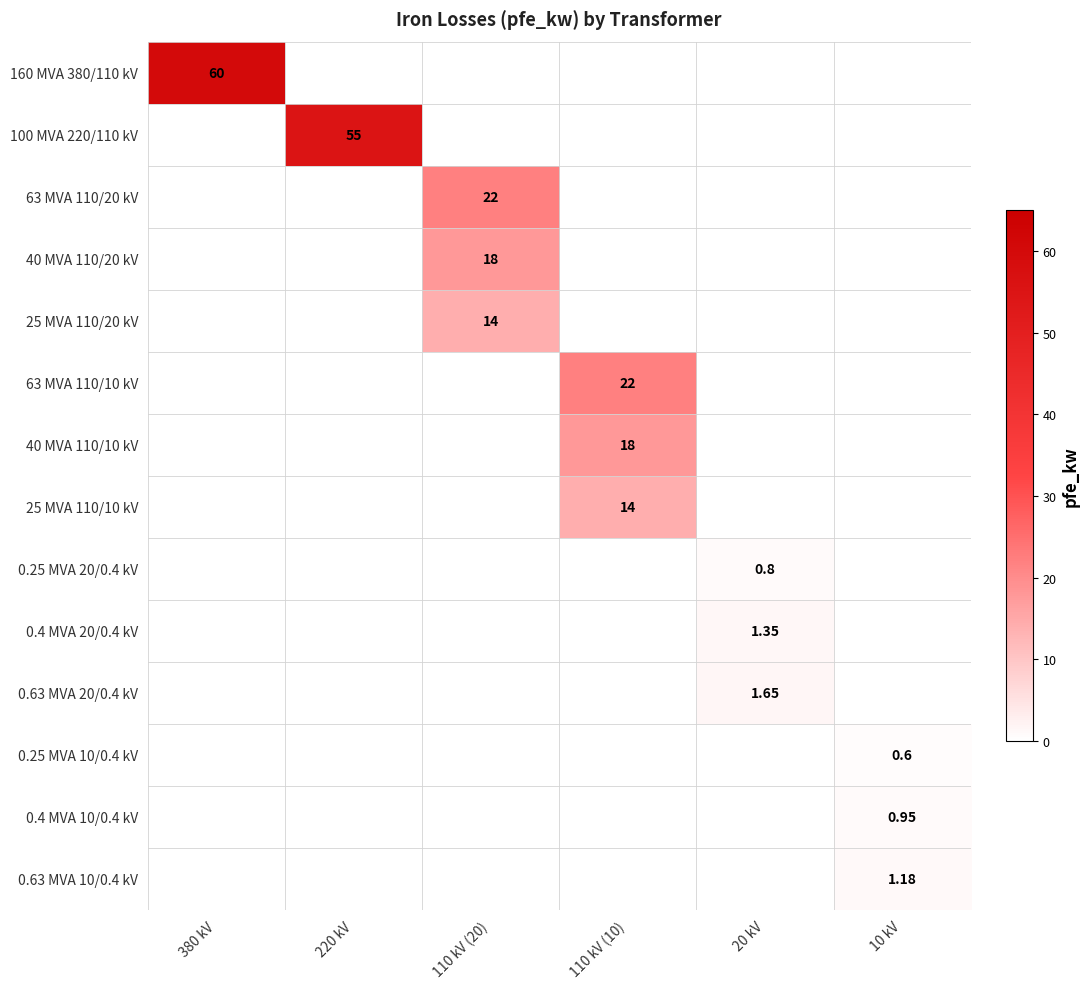

The 63 MVA 110/20 kV series shows 9.5 at 110 kV (20). True or false?

False